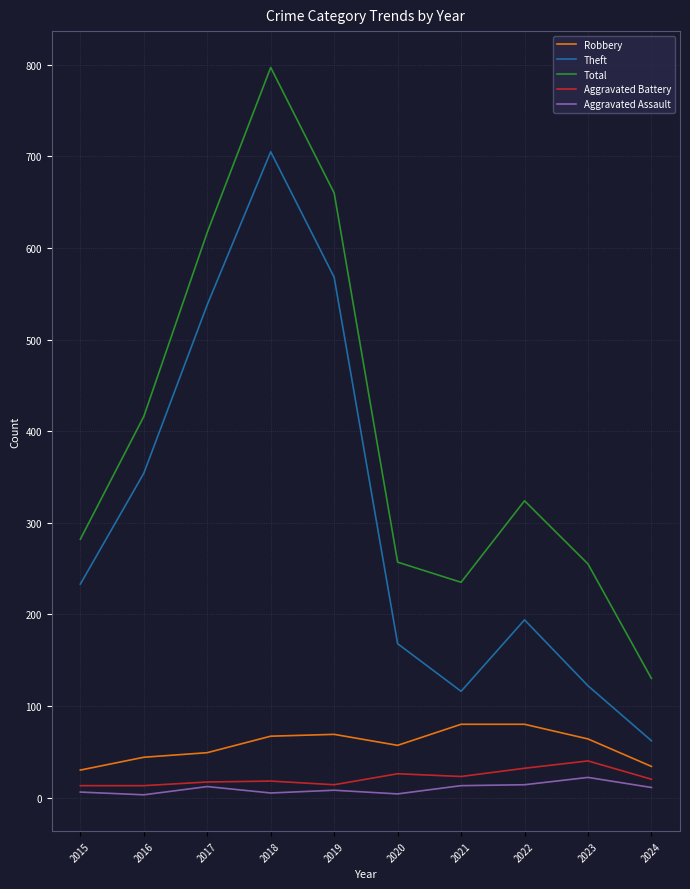

What is the sum of the Aggravated Battery values at 2015 and 2021?

36